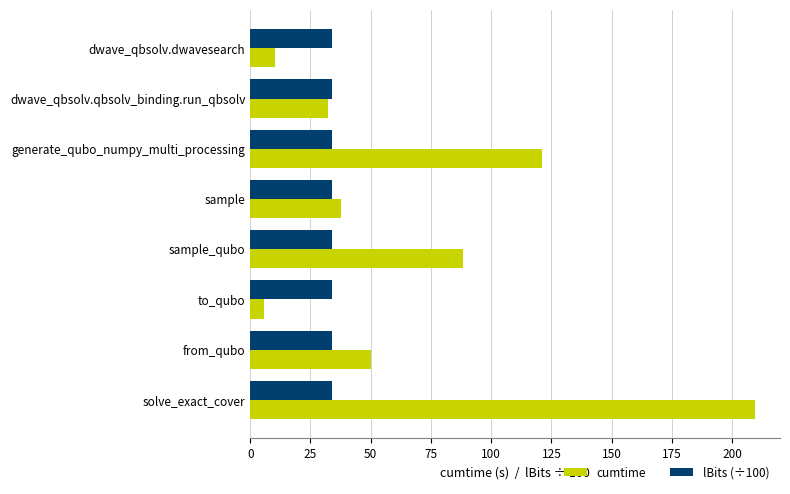

What are all the series names shown in the legend?

cumtime, lBits (÷100)